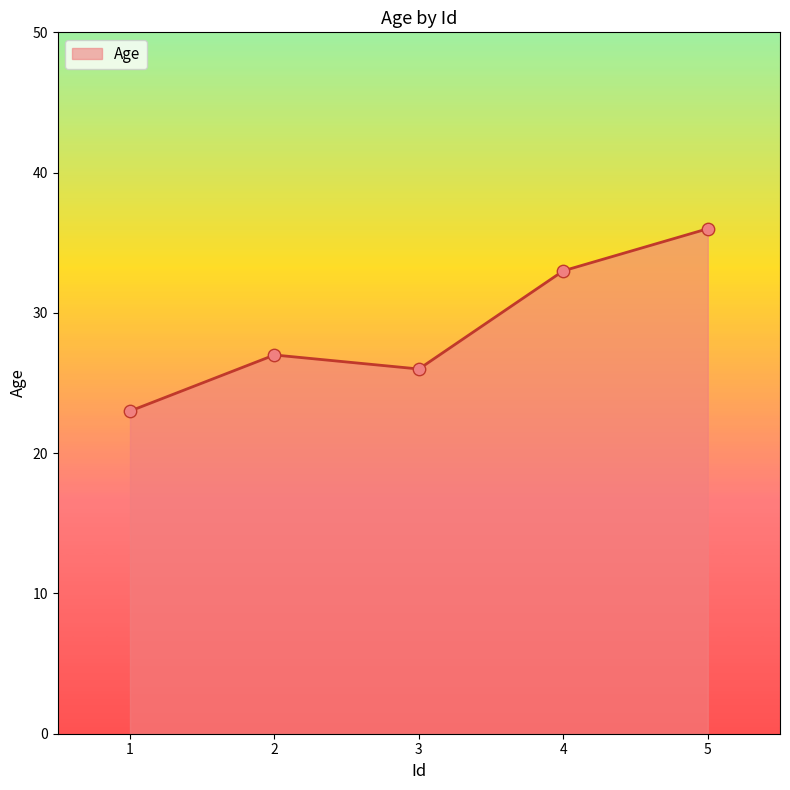

Between 1 and 4, which is larger?

4